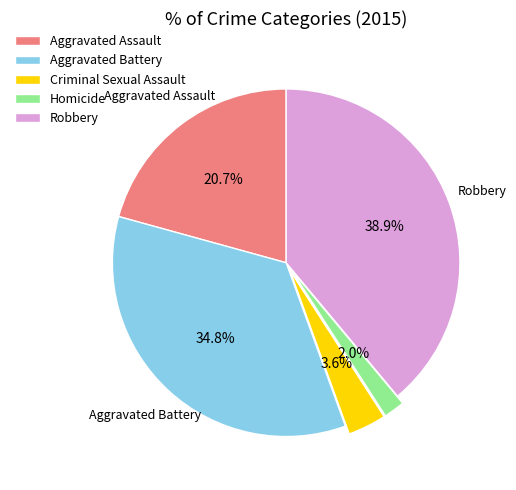

Count the number of slices in the pie.

5